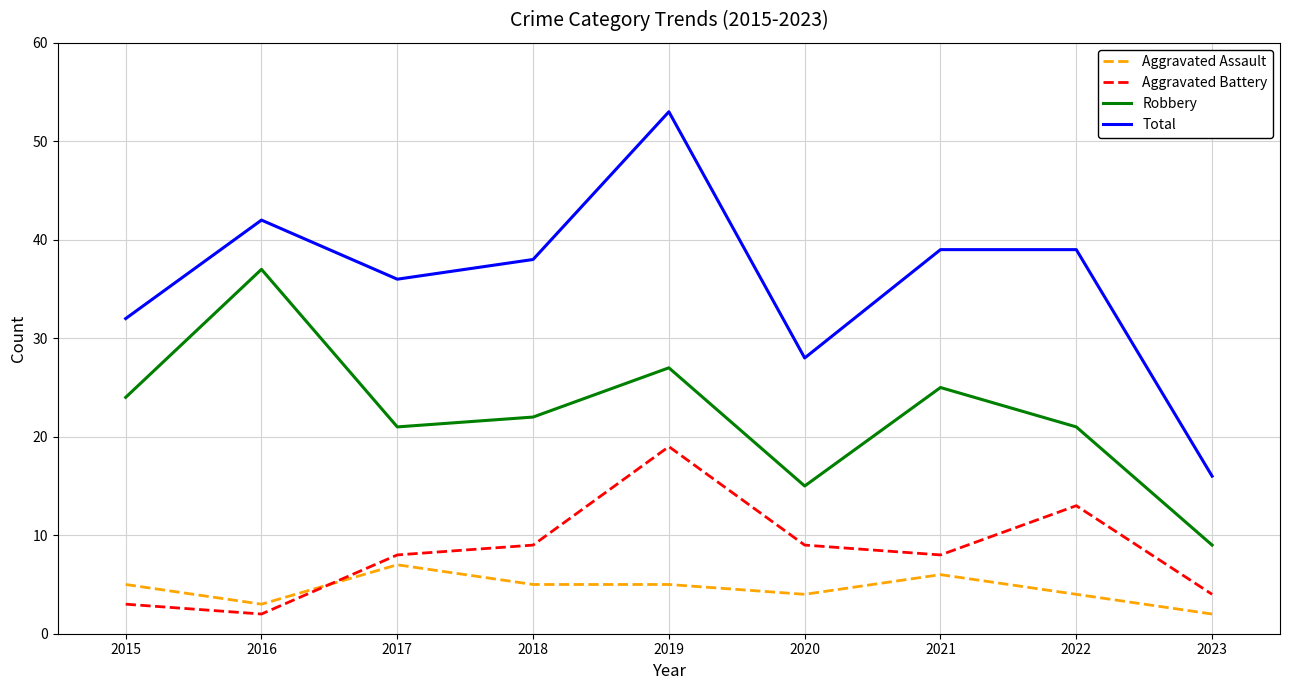

What is the sum of all Robbery values?

201